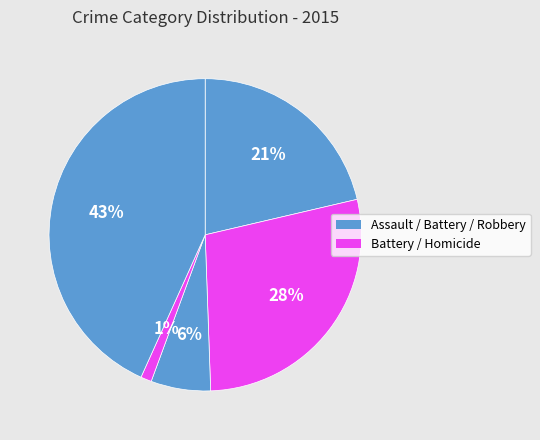

How many slices are in this pie chart?

5